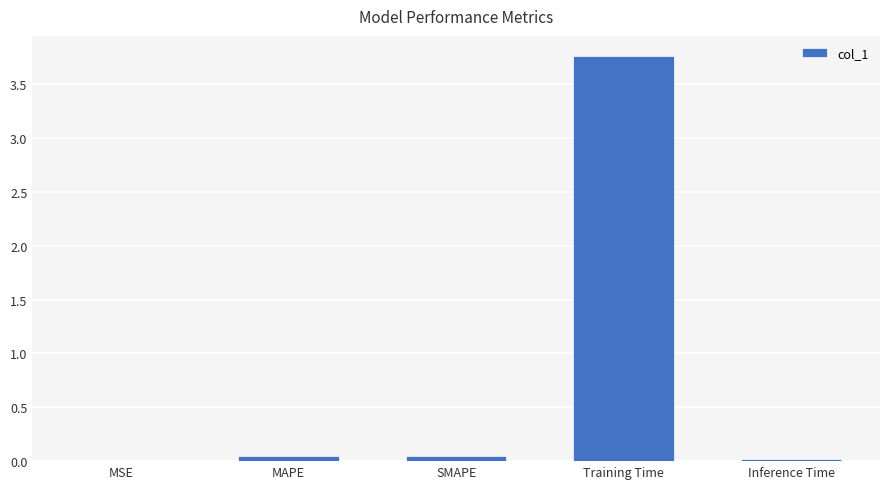

The value at Training Time is 5.9. True or false?

False